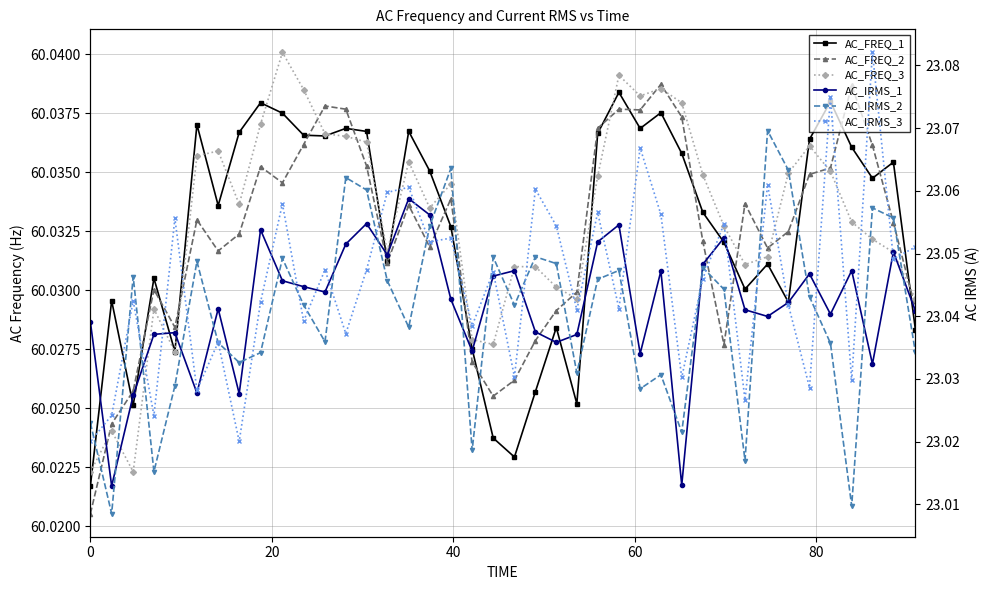

True or false: AC_FREQ_3 has more than 2 points higher than both neighbors.

True